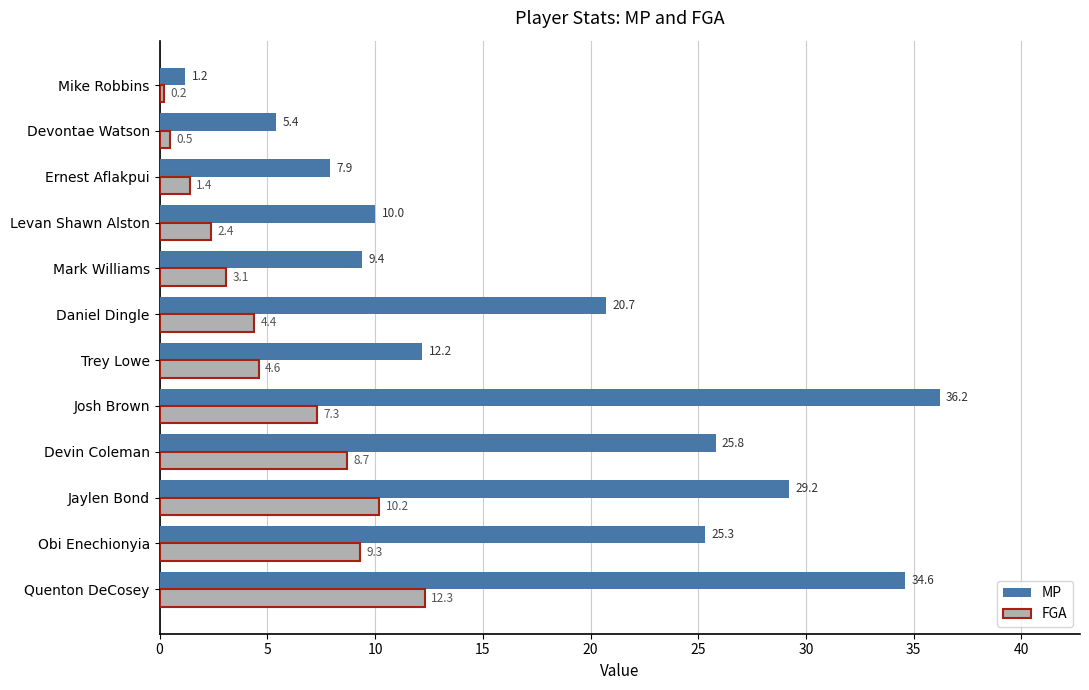

List the labels in order of MP value, smallest first.

Mike Robbins, Devontae Watson, Ernest Aflakpui, Mark Williams, Levan Shawn Alston, Trey Lowe, Daniel Dingle, Obi Enechionyia, Devin Coleman, Jaylen Bond, Quenton DeCosey, Josh Brown